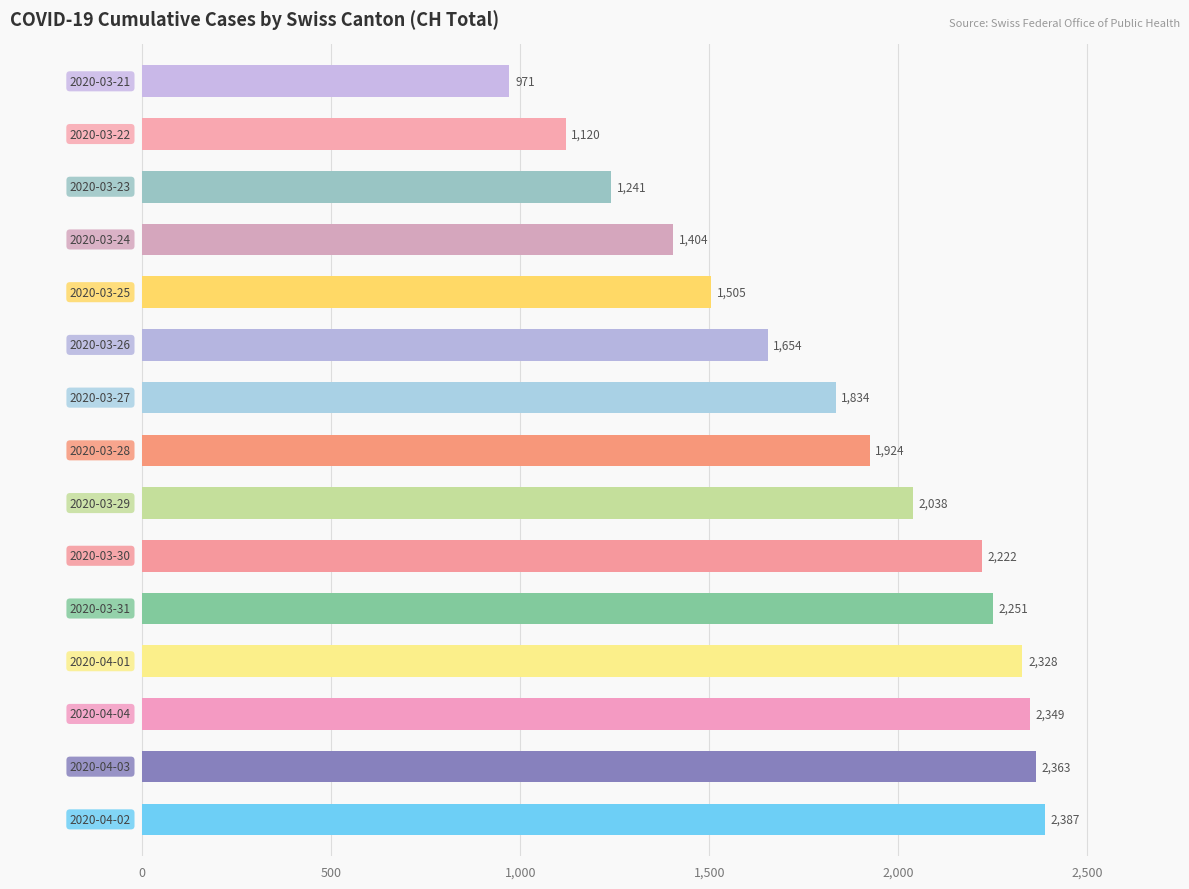

What is the greatest value displayed?

2387